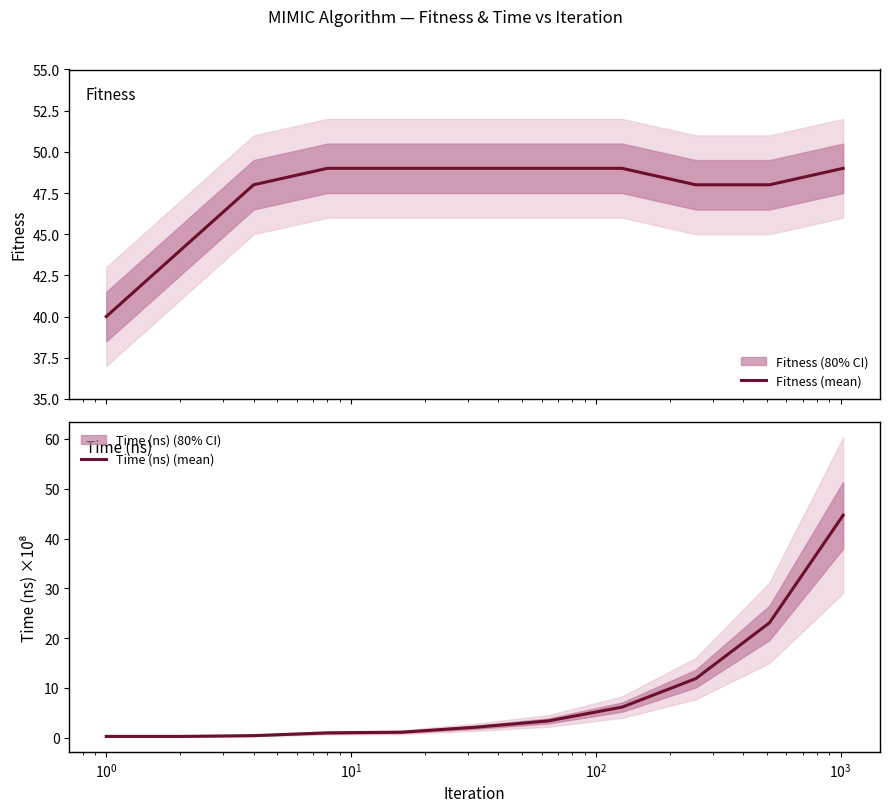

How many lines are shown in the chart?

2